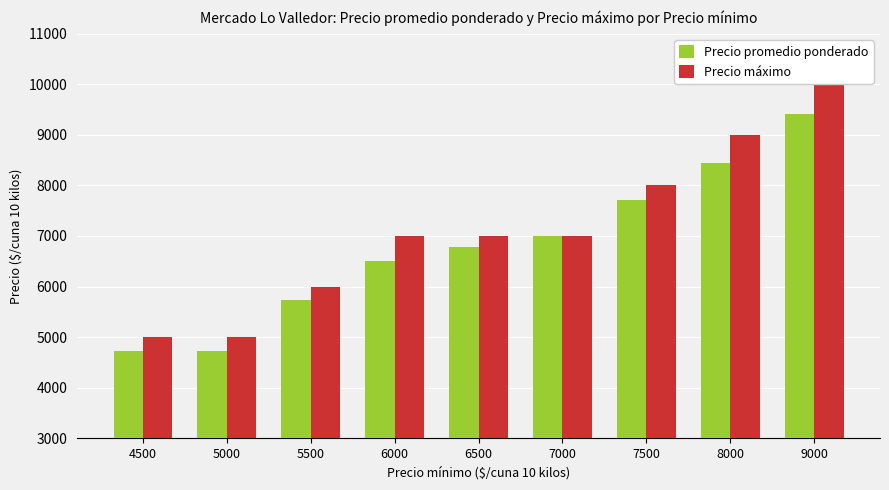

Is it true that Precio máximo equals 4812 at 7000?

False